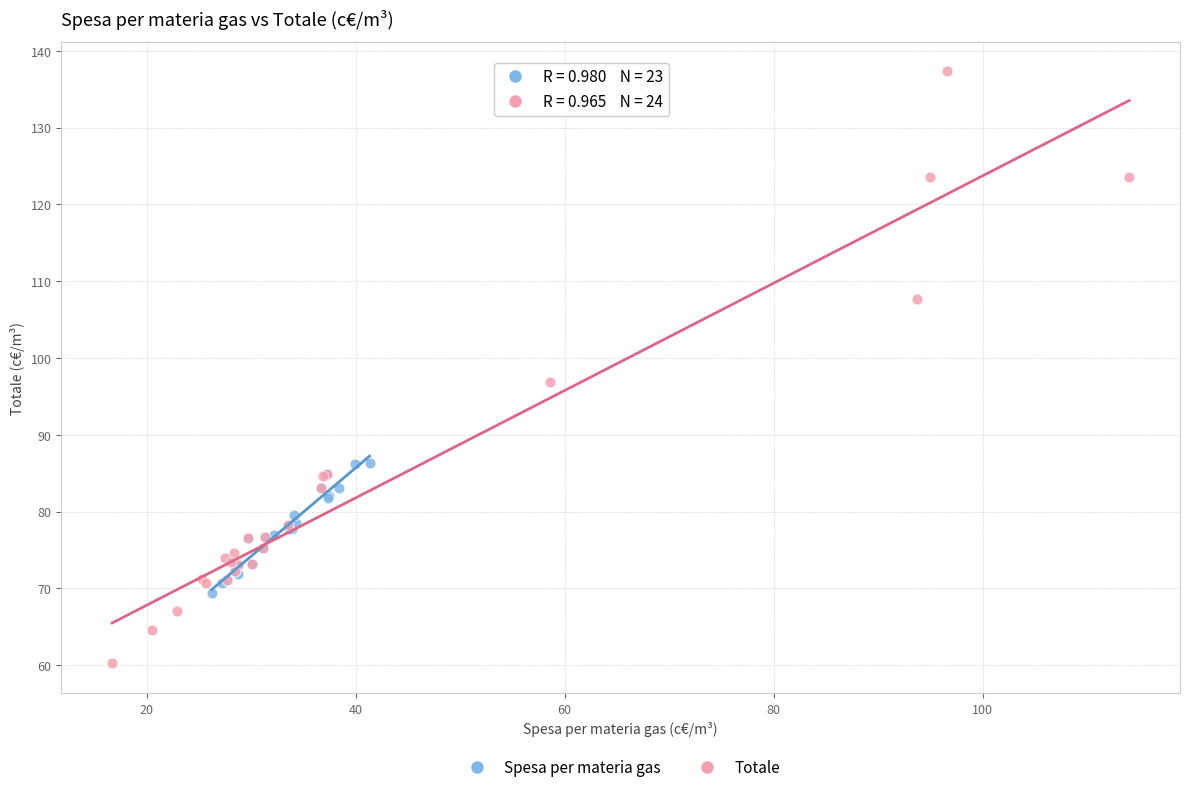

What are all the series names shown in the legend?

Spesa per materia gas, Totale